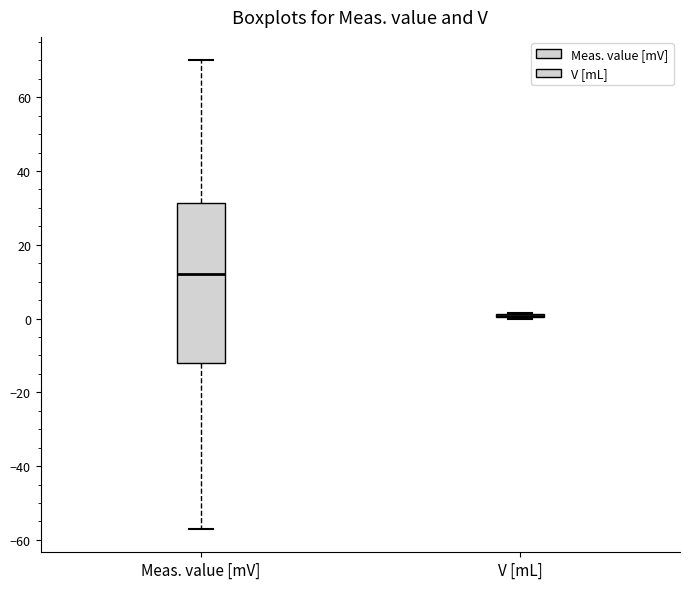

Reading left to right, transcribe this box plot: for each box, give where its median line is, the range the box spans, and where its two whiskers end, as read against the y-axis. The values are not printed on the chart, so give them approximately, as read against the axis.

Meas. value [mV]: median 12, box -12 to 32, whiskers -56 to 70
V [mL]: box collapsed to a line at 0, whiskers 0 to 2